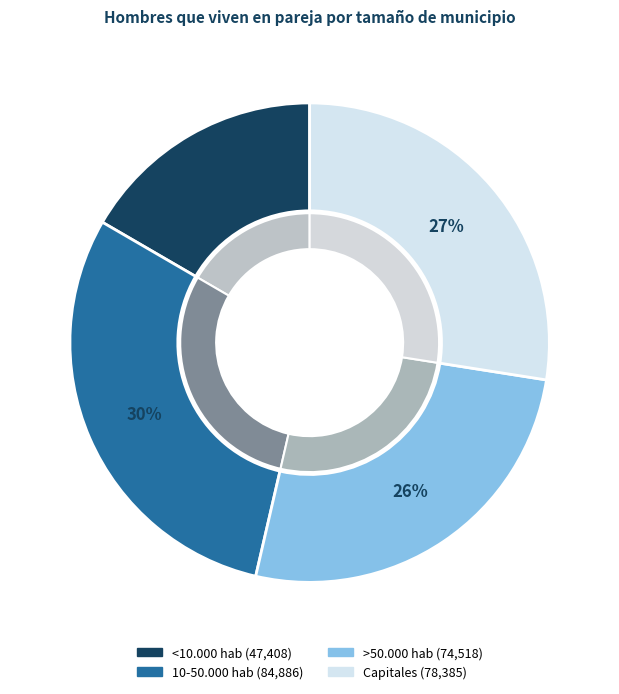

How many slices are in this pie chart?

4